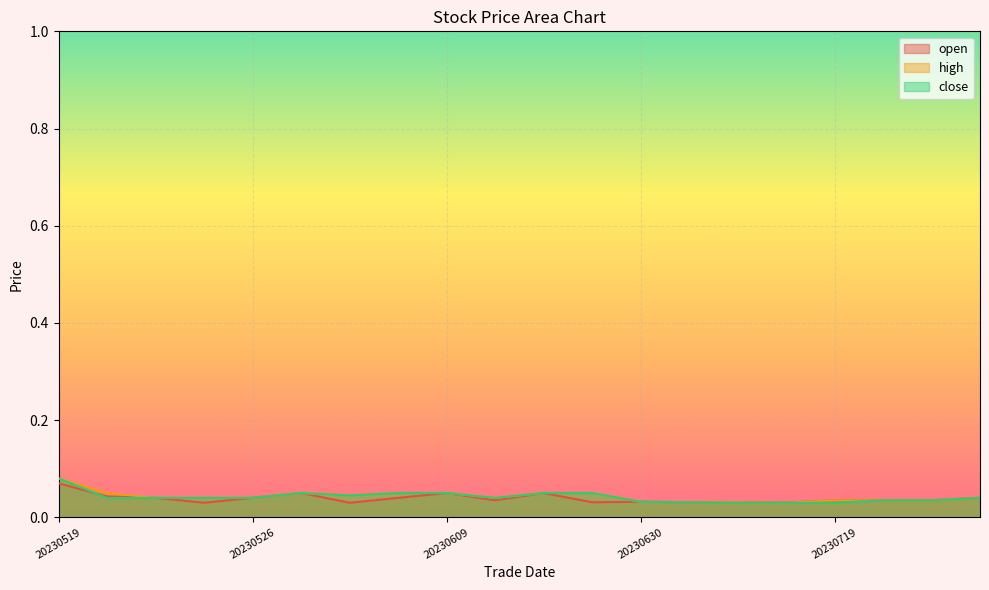

How many open values are between 0 and 1?

20